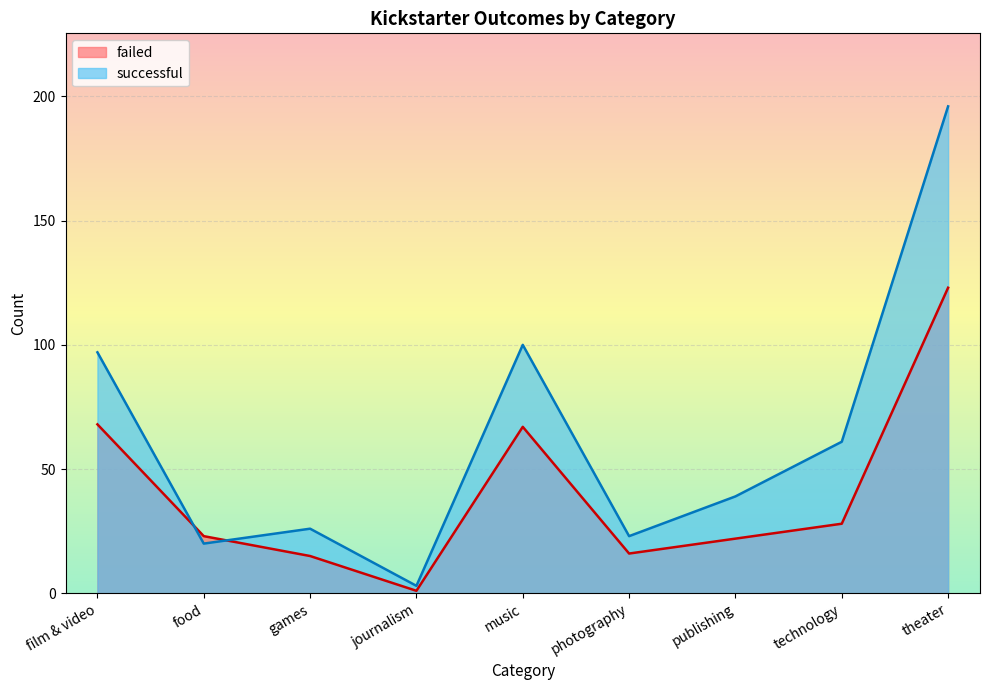

Which category has the lowest value in the failed series?

journalism